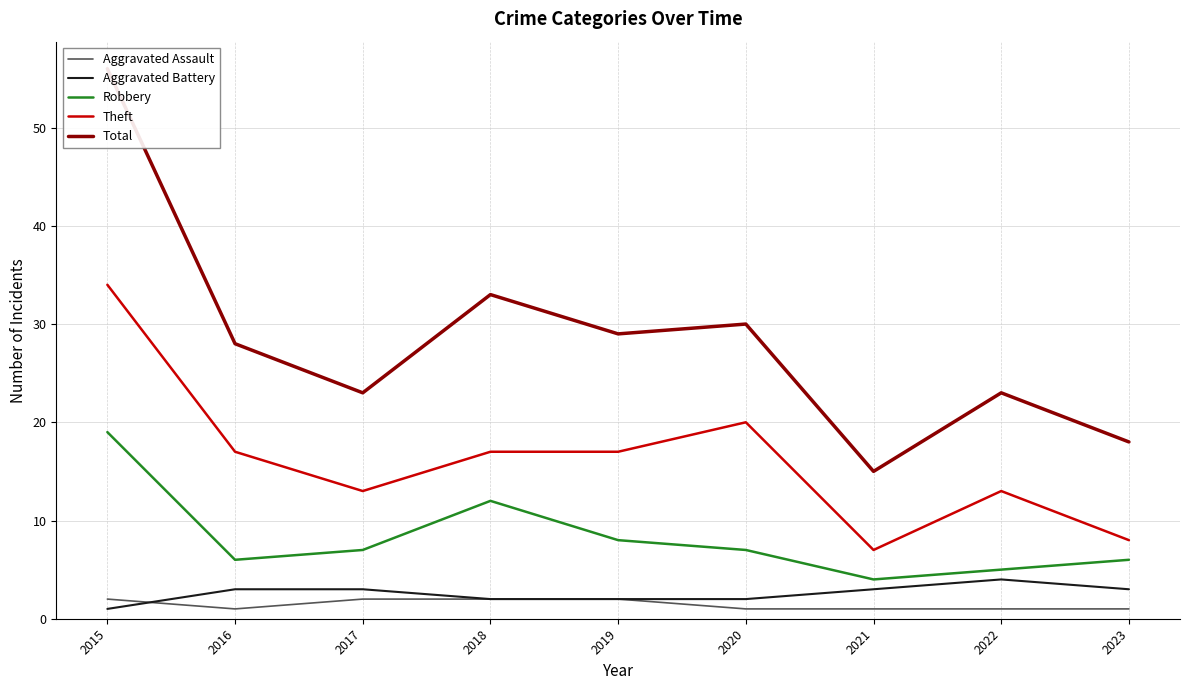

True or false: Aggravated Battery and Aggravated Assault cross at least once.

True